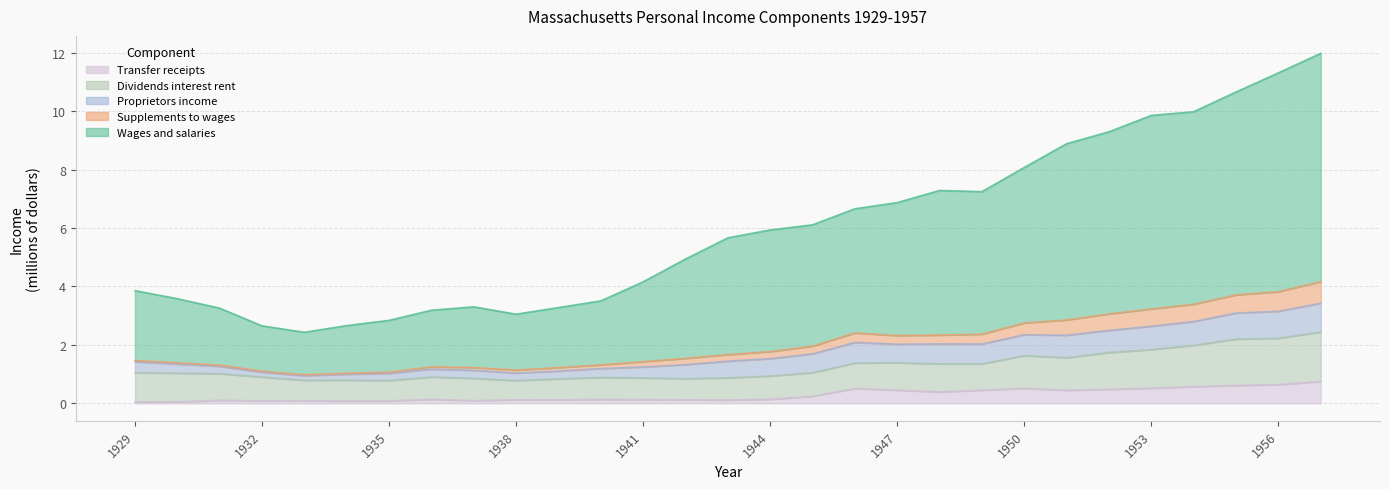

True or false: Wages and salaries has a value of 1.1 at 1933.

False